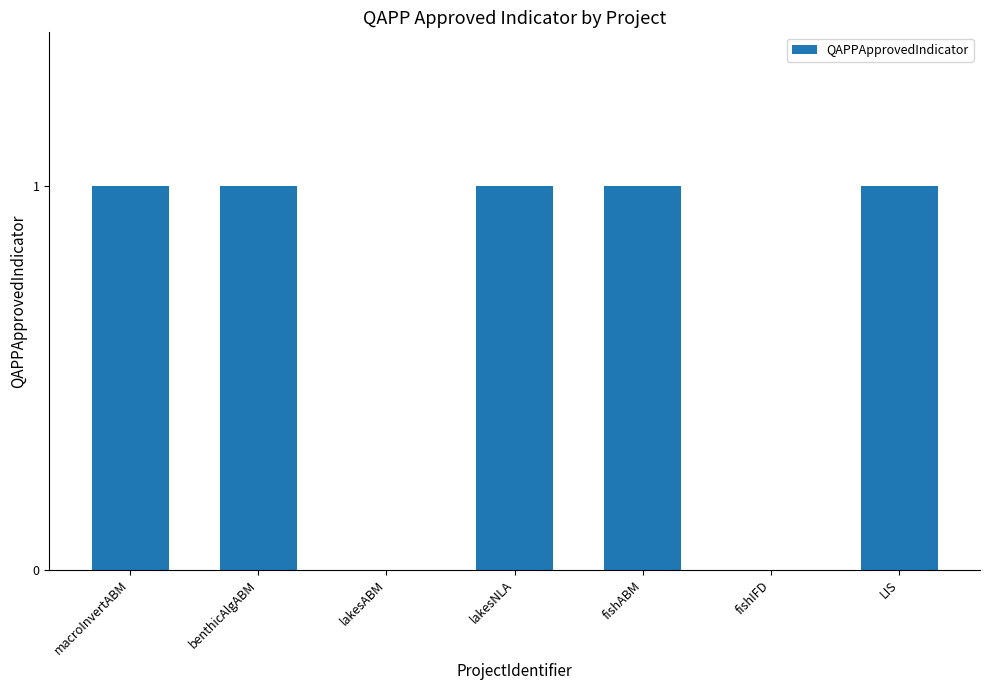

Is it true that the value at benthicAlgABM is 1?

True